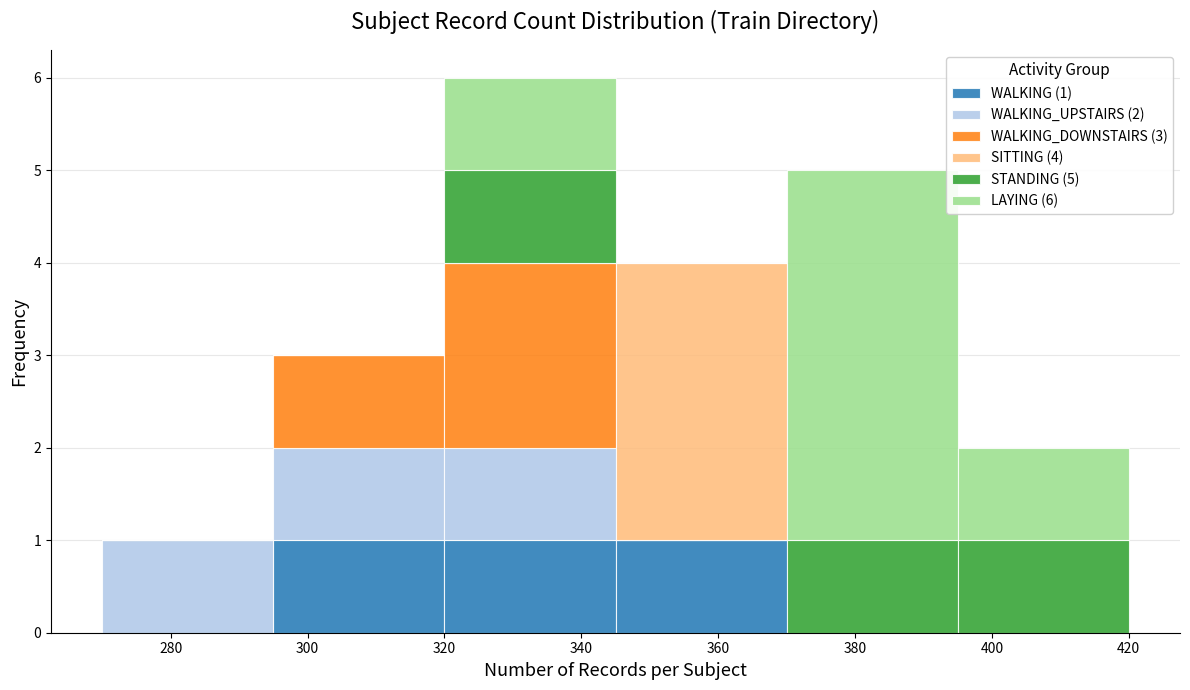

Which range on the x-axis has the tallest stacked bar (by total height)?

320 to 345